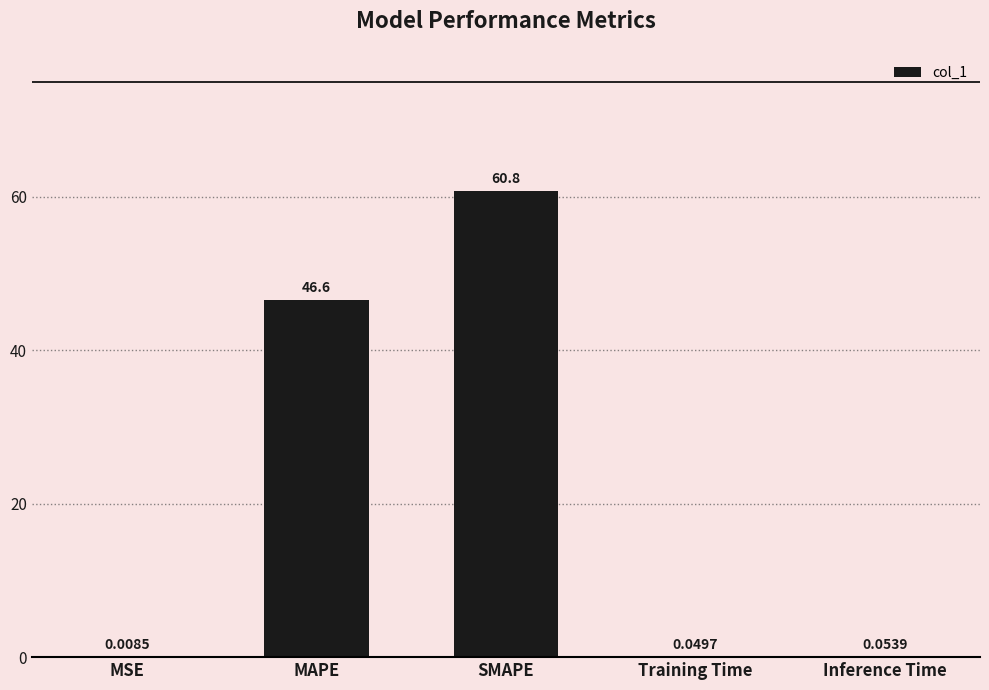

What is the sum of all values?

107.5